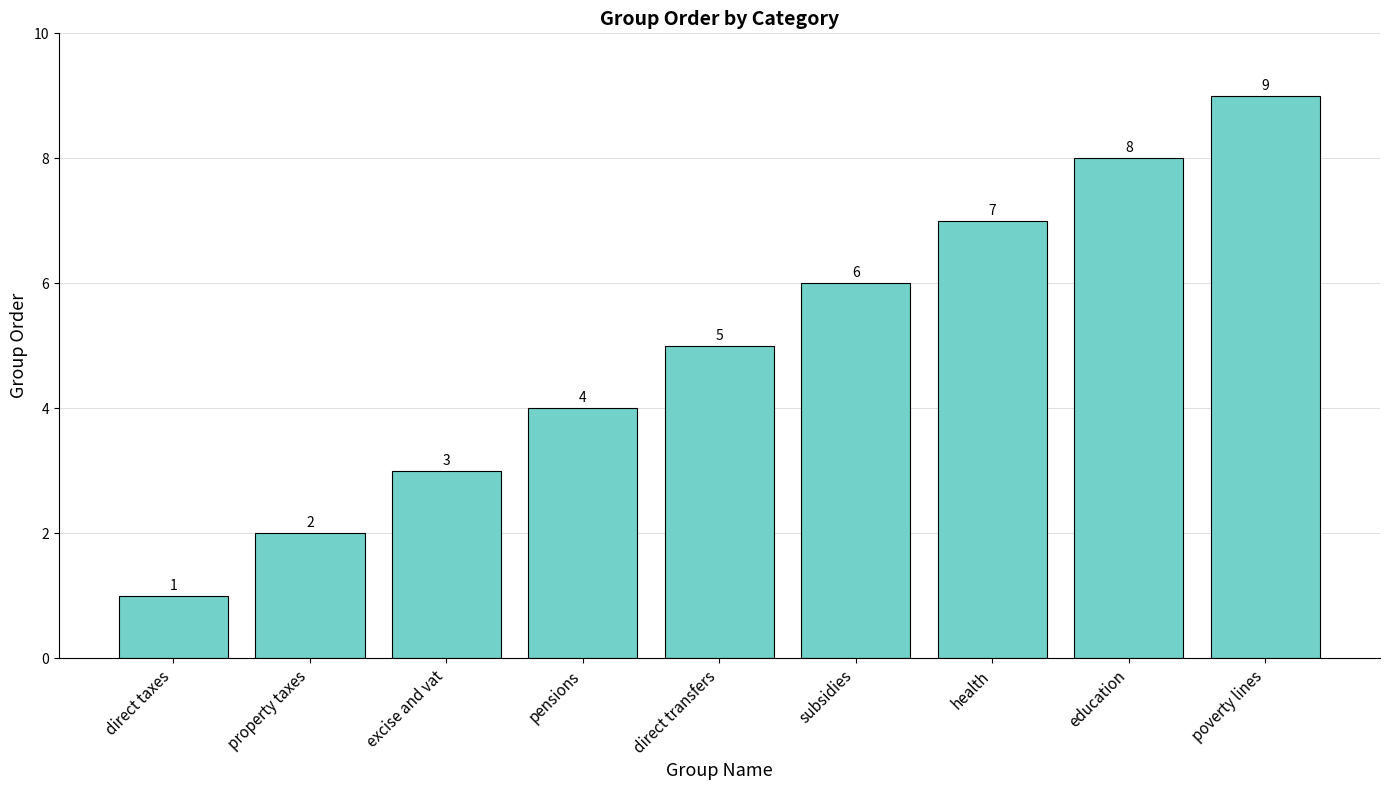

What is the greatest value displayed?

9